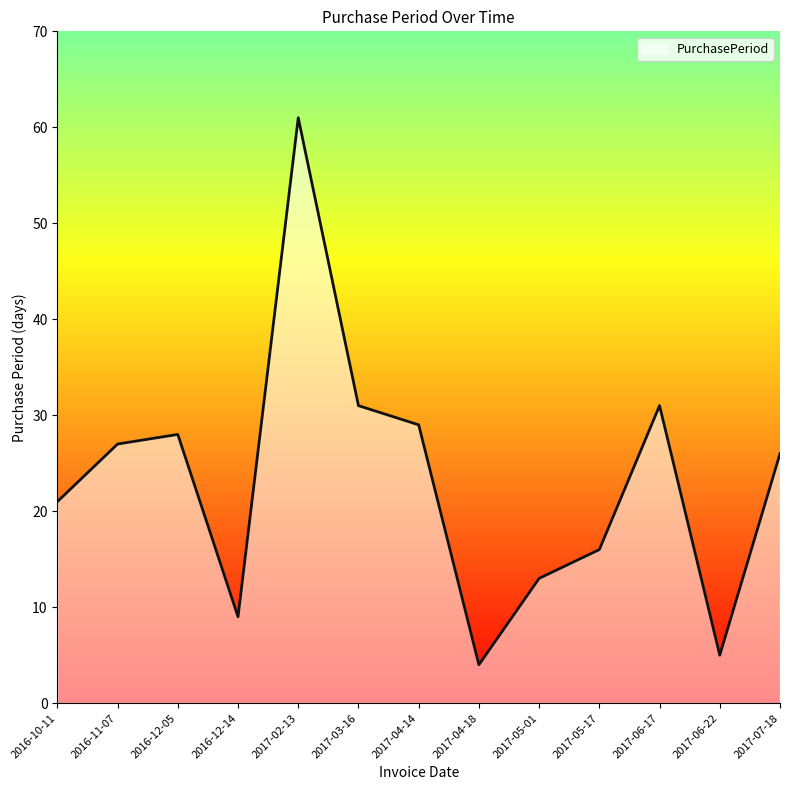

Reading left to right, extract all data points from this chart.

2016-10-11=21	2016-11-07=27	2016-12-05=28	2016-12-14=9	2017-02-13=61	2017-03-16=31	2017-04-14=29	2017-04-18=4	2017-05-01=13	2017-05-17=16	2017-06-17=31	2017-06-22=5	2017-07-18=26